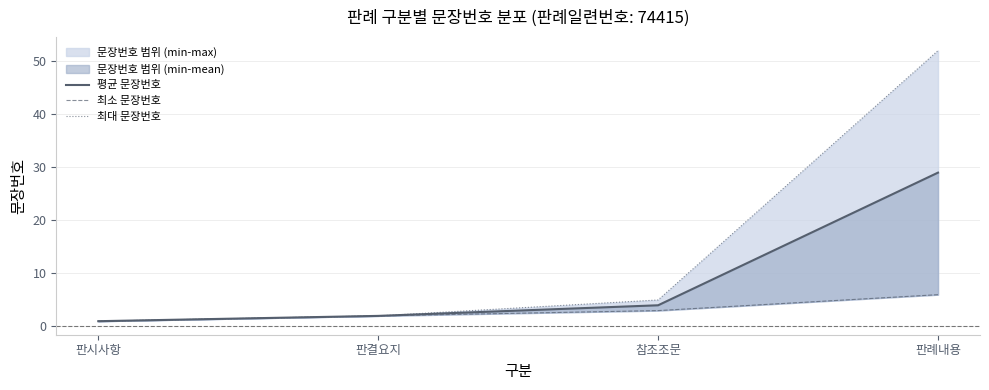

The value of 최소 문장번호 at 판시사항 is 1. True or false?

True